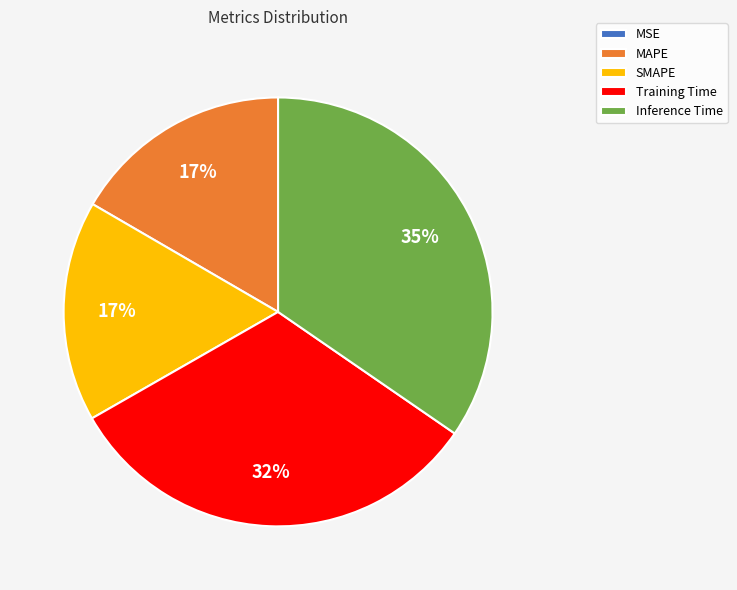

The MAPE slice represents 17% of the pie. True or false?

True